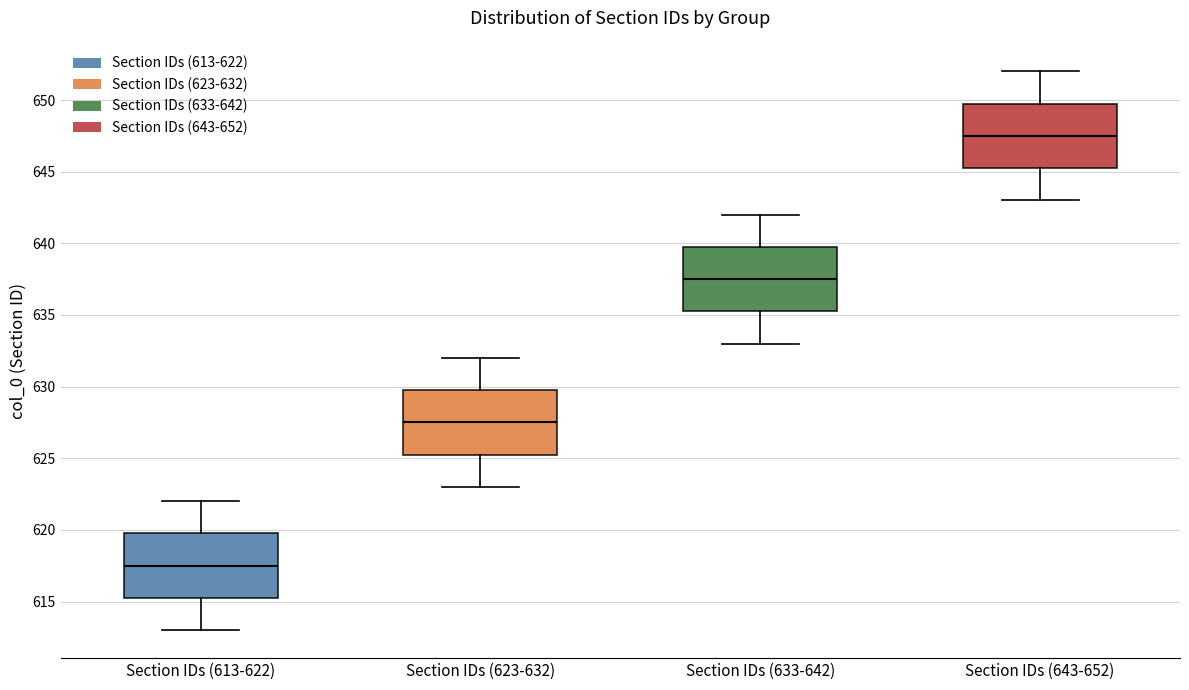

Reading left to right, read every box against the y-axis: the position of its median line, the range the box covers, and the ends of its whiskers. The values are not printed on the chart, so give them approximately, as read against the axis.

Section IDs (613-622): median 617.5, box 615.5 to 620.0, whiskers 613.0 to 622.0
Section IDs (623-632): median 627.5, box 625.5 to 630.0, whiskers 623.0 to 632.0
Section IDs (633-642): median 637.5, box 635.5 to 640.0, whiskers 633.0 to 642.0
Section IDs (643-652): median 647.5, box 645.5 to 650.0, whiskers 643.0 to 652.0